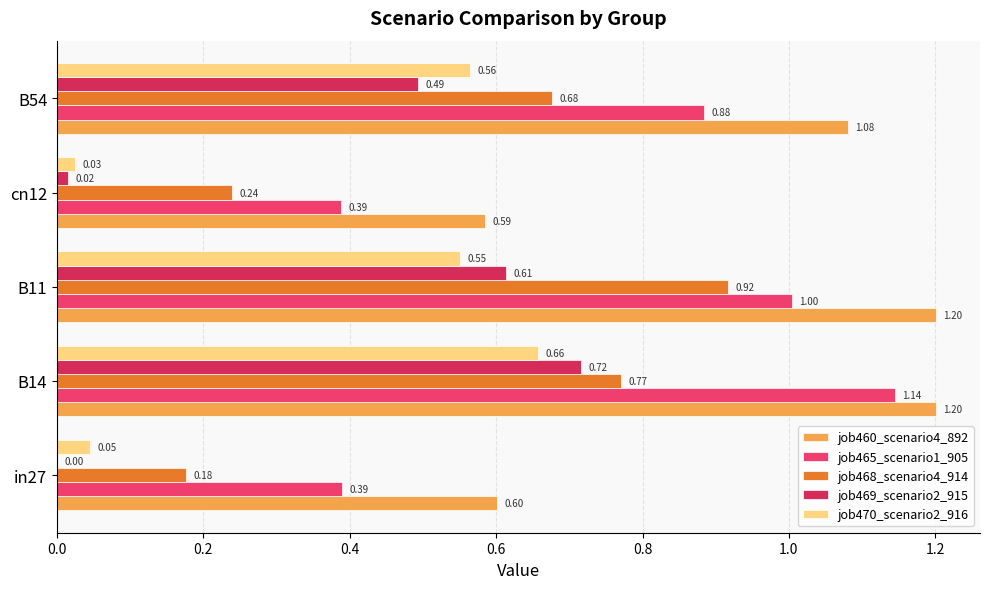

How many categories are shown in the chart?

5